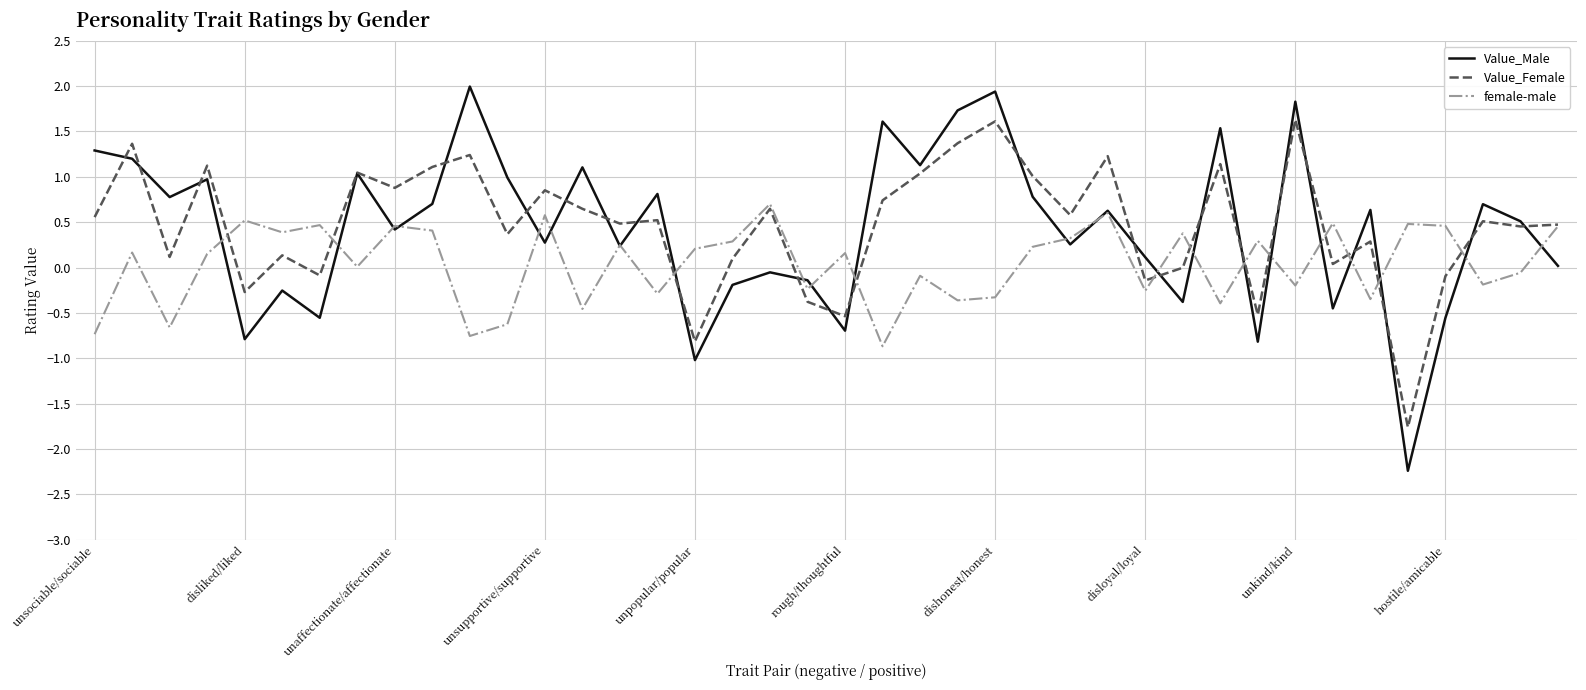

In Value_Female, how many points are higher than both neighbors (excluding endpoints)?

14